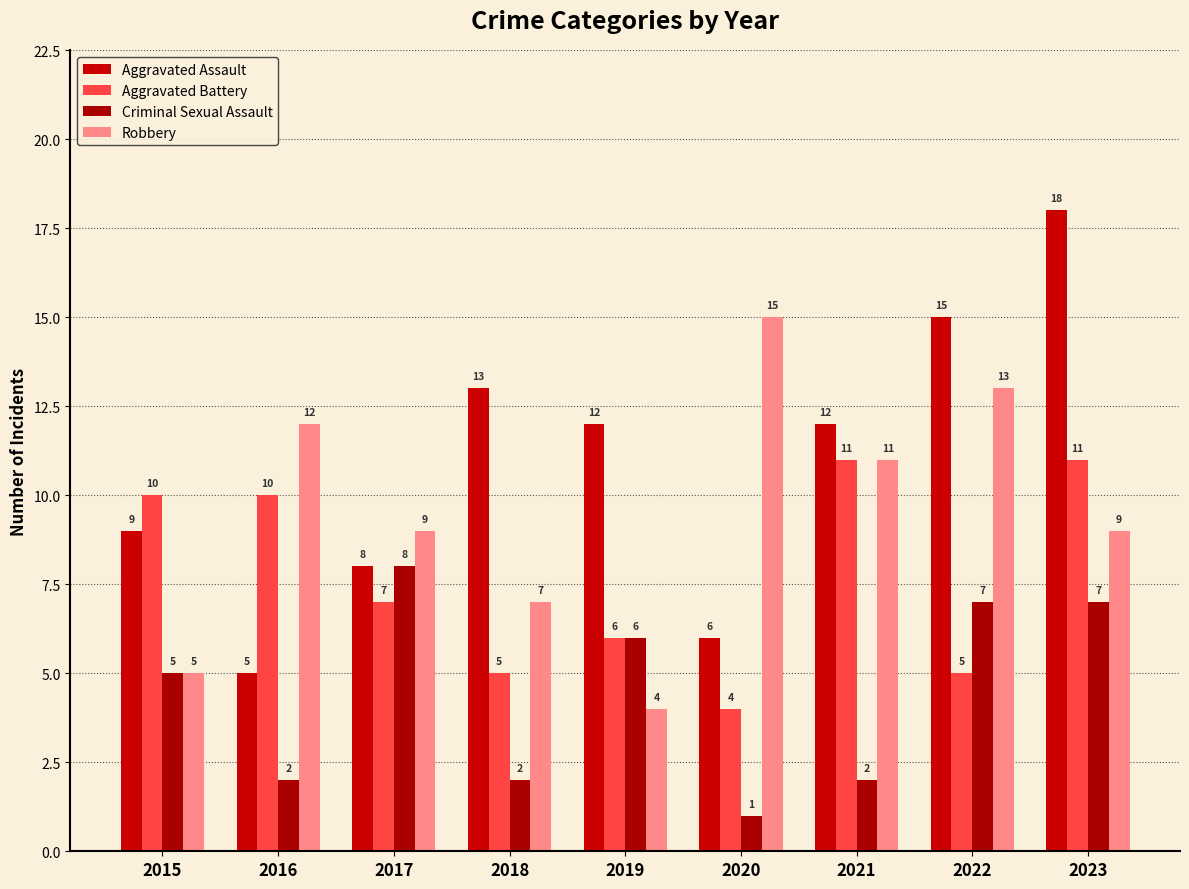

How many groups of bars are there?

9